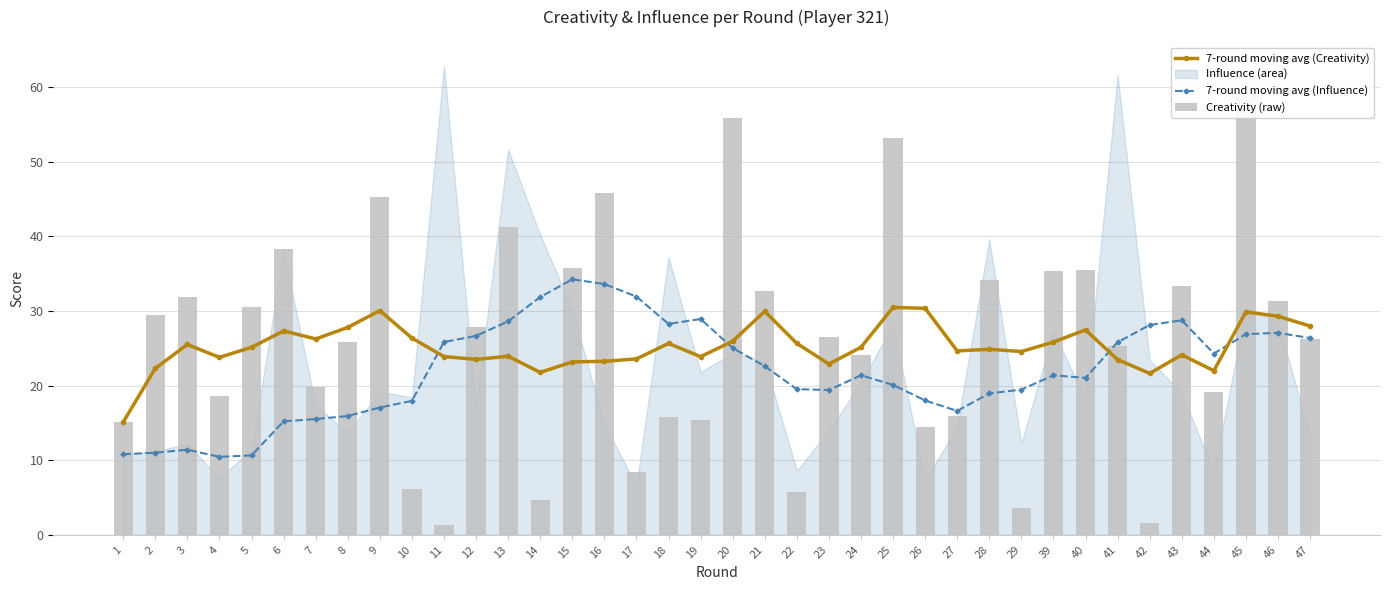

What is the sum of the 7-round moving avg (Creativity) values at 46 and 25?

59.8